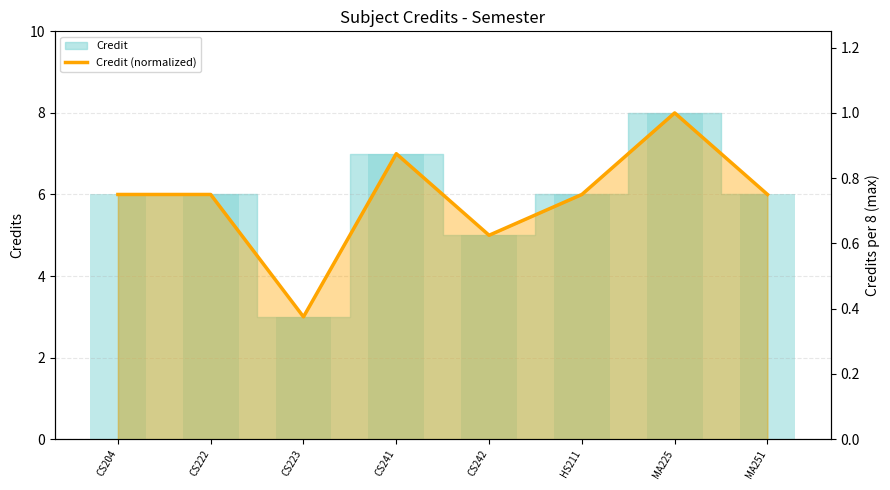

Which has a higher value, MA251 or MA225?

MA225